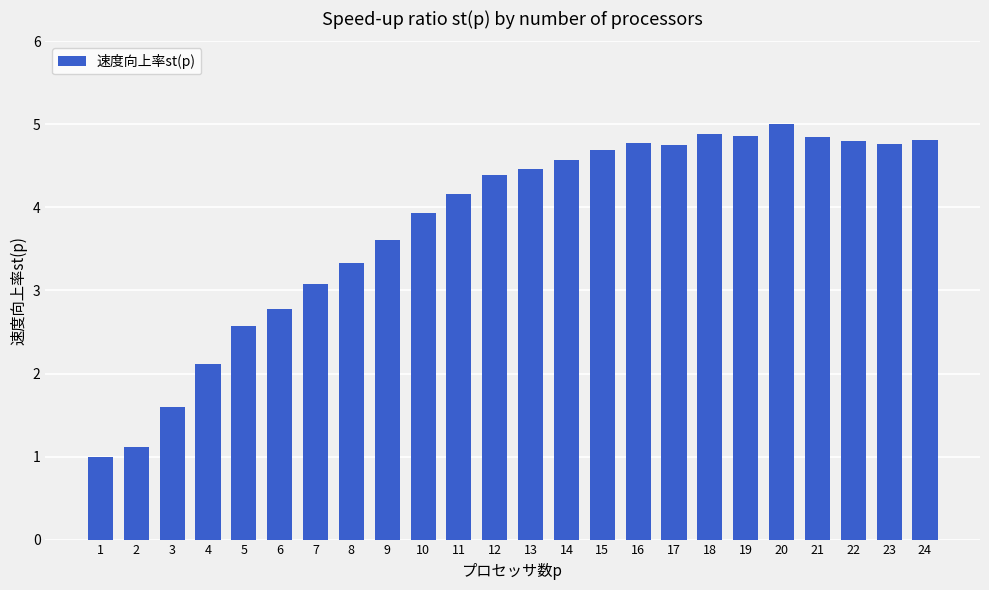

What is the sum of all values?

90.9